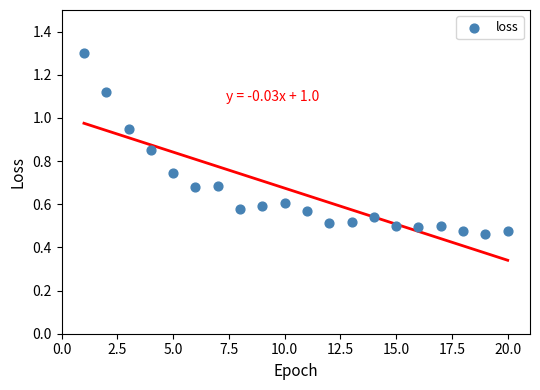

What is the range of X values (max minus min)?

19.0